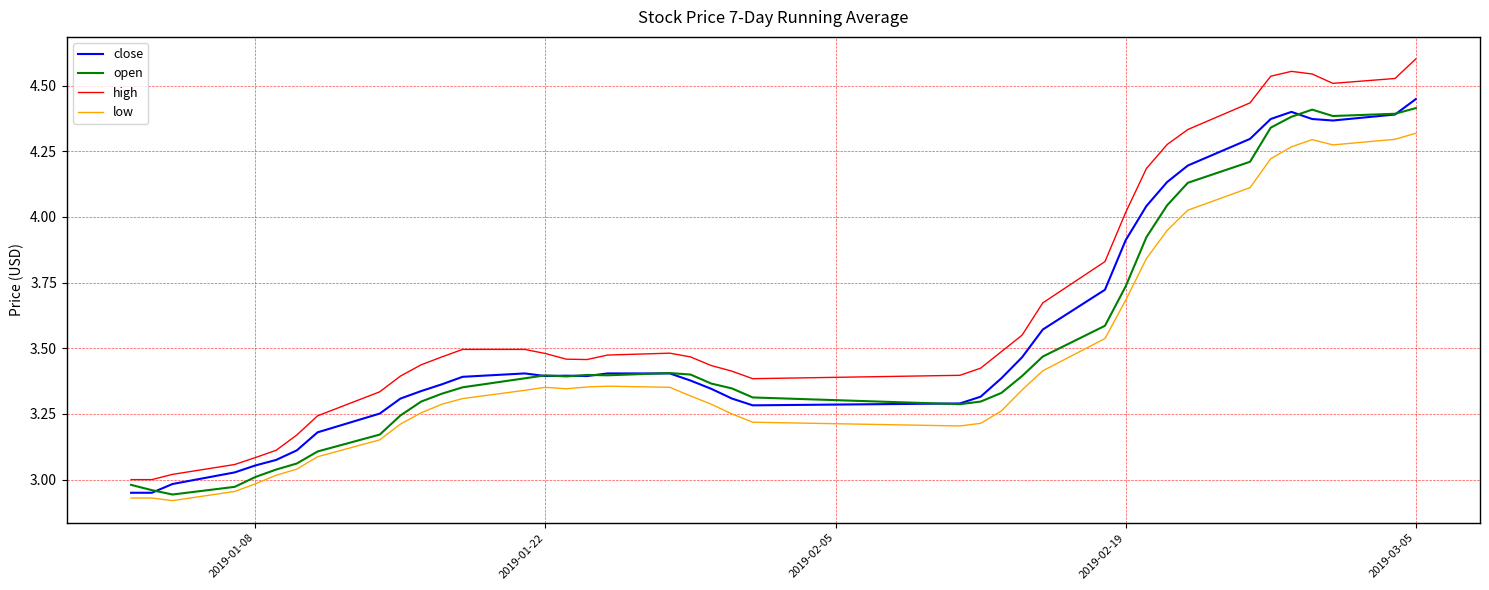

Which series has the largest range (max minus min)?

high